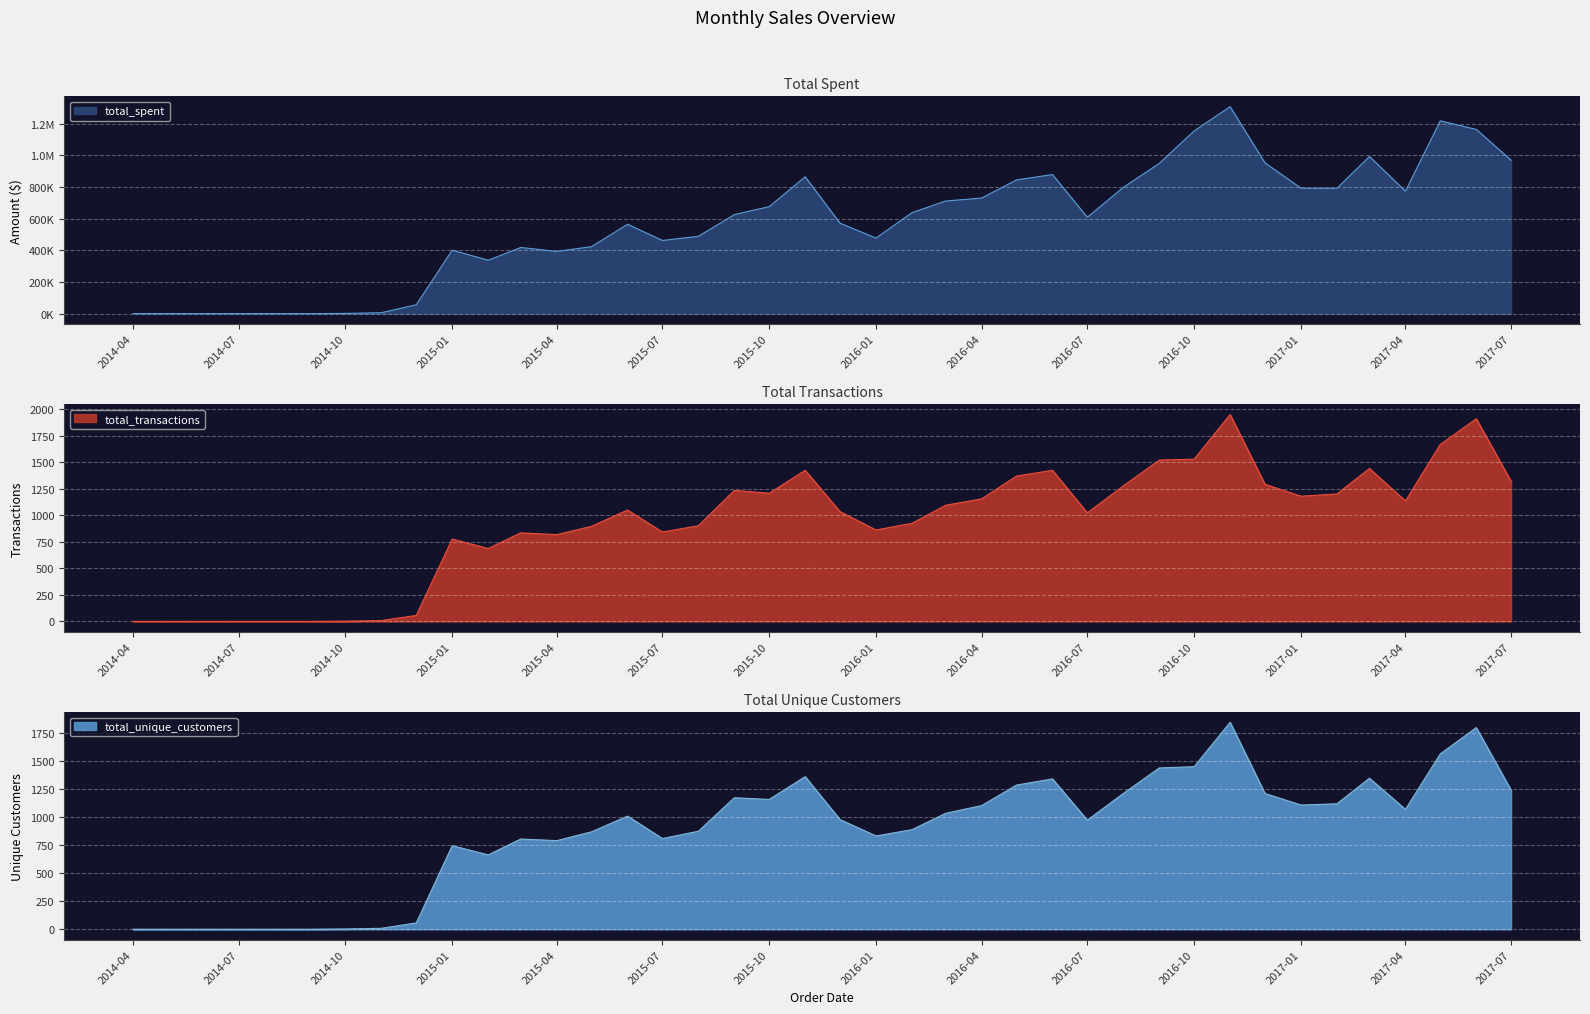

In total_transactions, how many points are lower than both neighbors (excluding endpoints)?

8